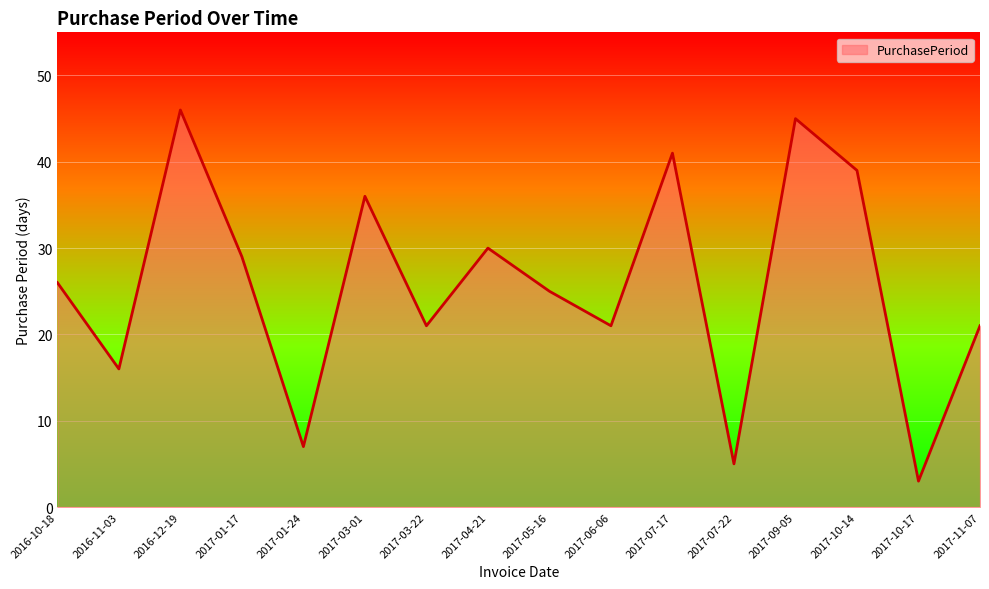

Between 2017-11-07 and 2017-01-17, which is larger?

2017-01-17